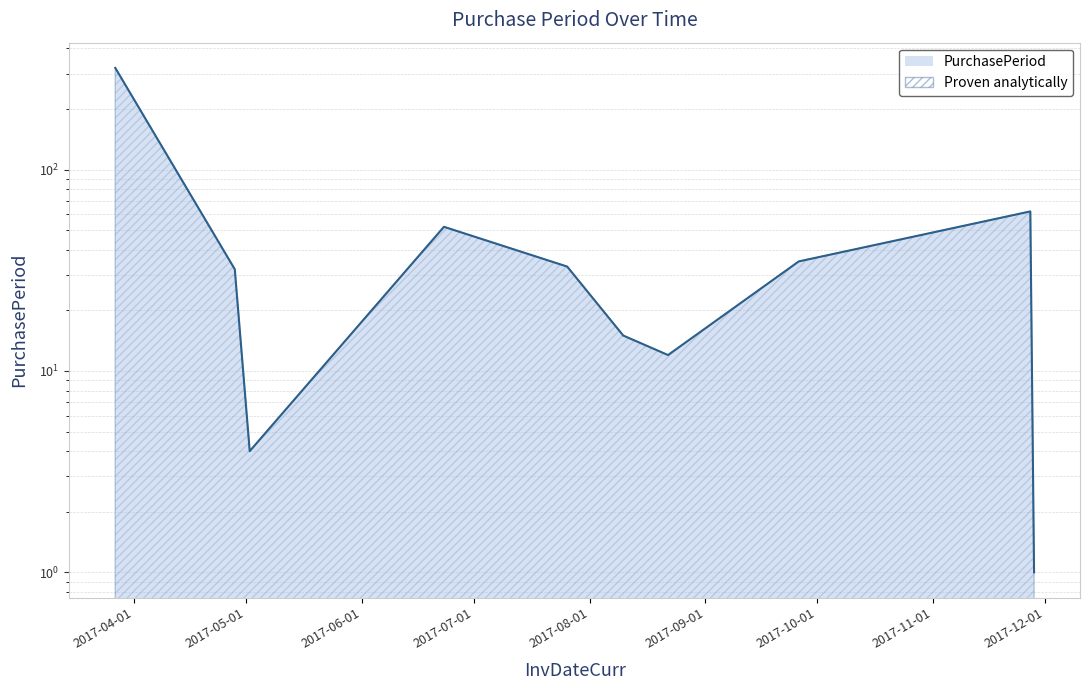

Count the number of data series in this chart.

1